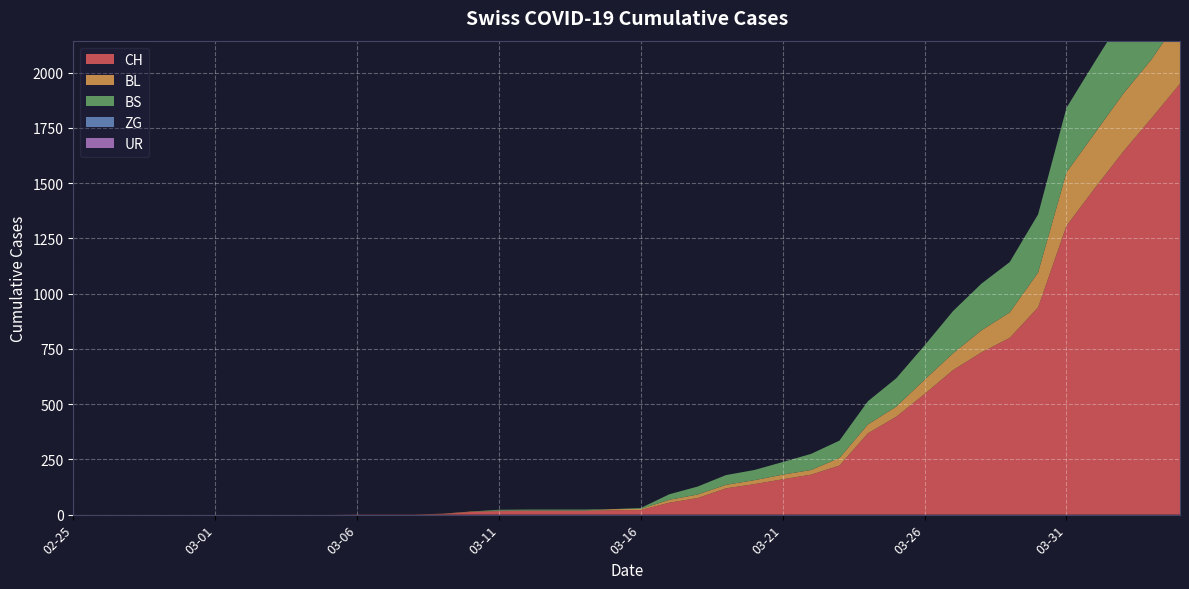

Reading right to left, list all the values displayed in this chart.

CH: 1950	1795	1643	1478	1307	938	800	734	654	546	443	368	222	181	160	138	119	75	54	21	20	17	17	17	16	12	3	1	1	1	0	0	0	0	0	0	0	0	0	0
BL: 298	266	262	249	242	158	115	100	76	65	46	40	35	21	21	18	16	16	13	5	5	2	2	2	2	2	1	0	0	0	0	0	0	0	0	0	0	0	0	0
BS: 434	397	350	323	292	263	228	211	191	155	128	105	78	73	57	46	44	36	25	4	0	4	4	4	4	0	0	0	0	0	0	0	0	0	0	0	0	0	0	0
ZG: 0	0	0	0	0	0	0	0	0	0	0	0	0	0	0	0	0	0	0	0	0	0	0	0	0	0	0	0	0	0	0	0	0	0	0	0	0	0	0	0
UR: 0	0	0	0	0	0	0	0	0	0	0	0	0	0	0	0	0	0	0	0	0	0	0	0	0	0	0	0	0	0	0	0	0	0	0	0	0	0	0	0